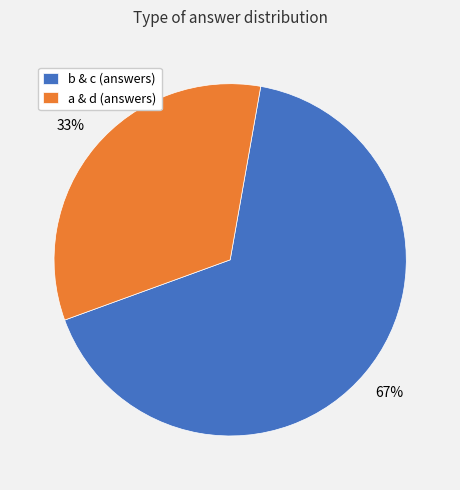

Combined, do a & d (answers) and b & c (answers) account for over 50%?

Yes